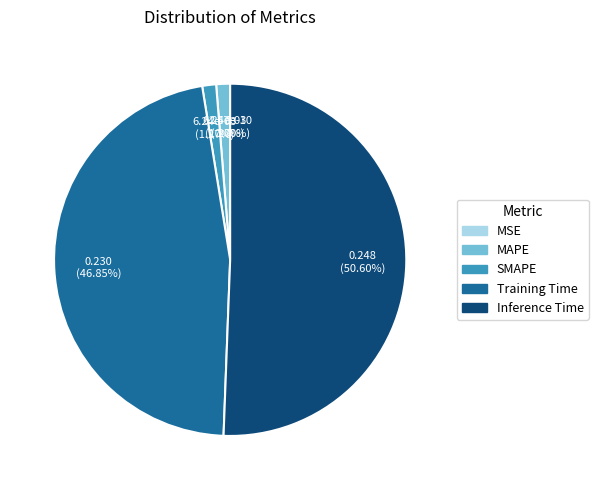

What is the majority slice?

Inference Time